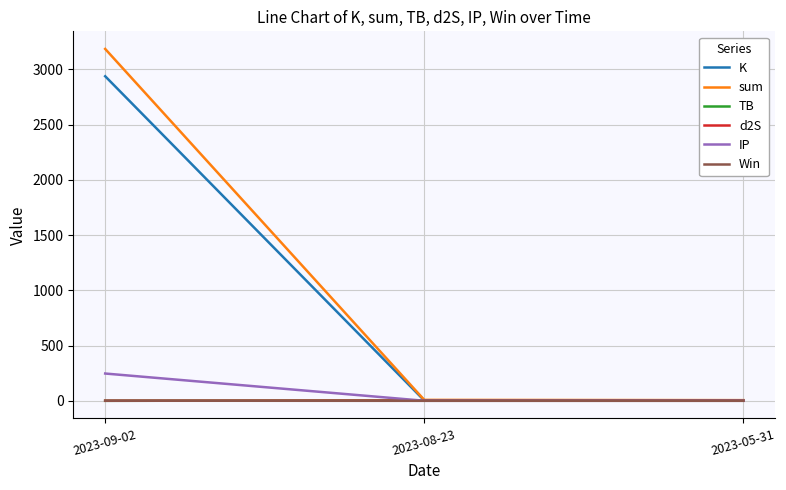

Which series changed the most between 2023-09-02 and 2023-05-31?

sum